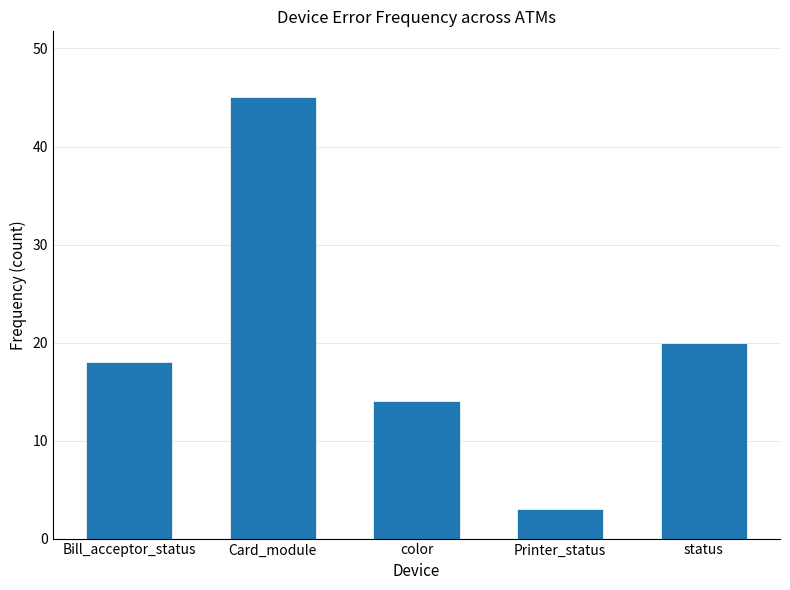

What is the change in value from Printer_status to status?

+17